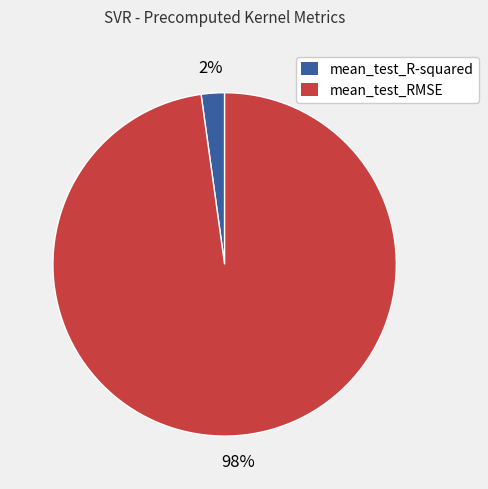

Which category has the smallest portion of the pie?

mean_test_R-squared